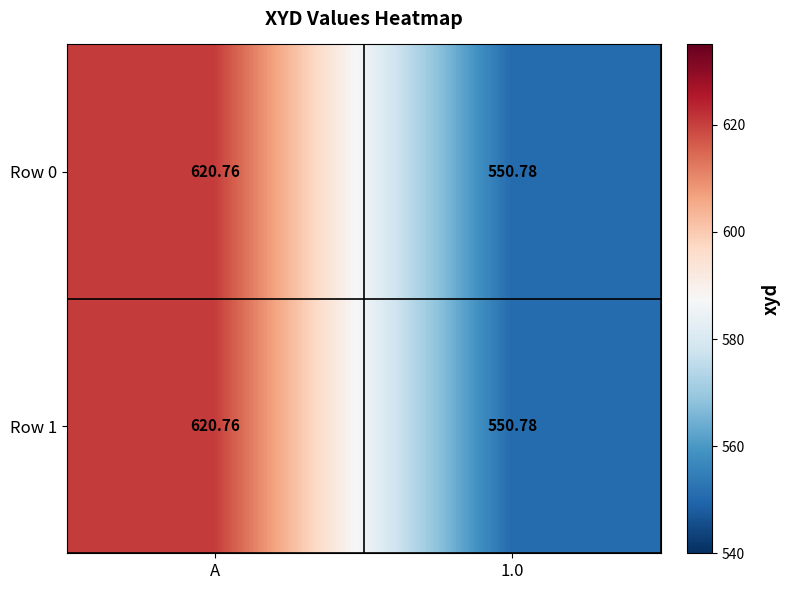

At which label does Row 0 first exceed 620?

A